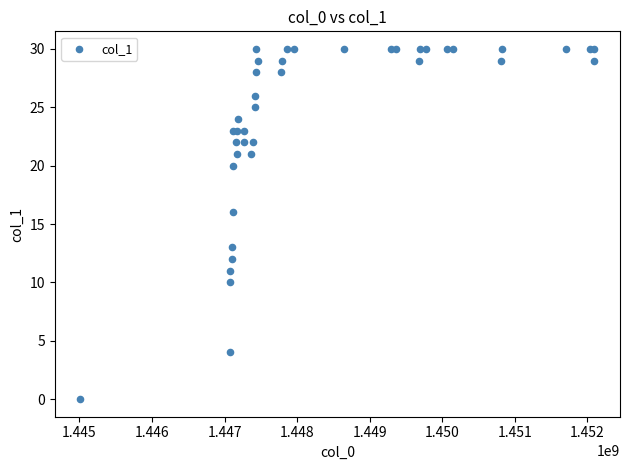

What Y value in the scatter plot is closest to 15?

16